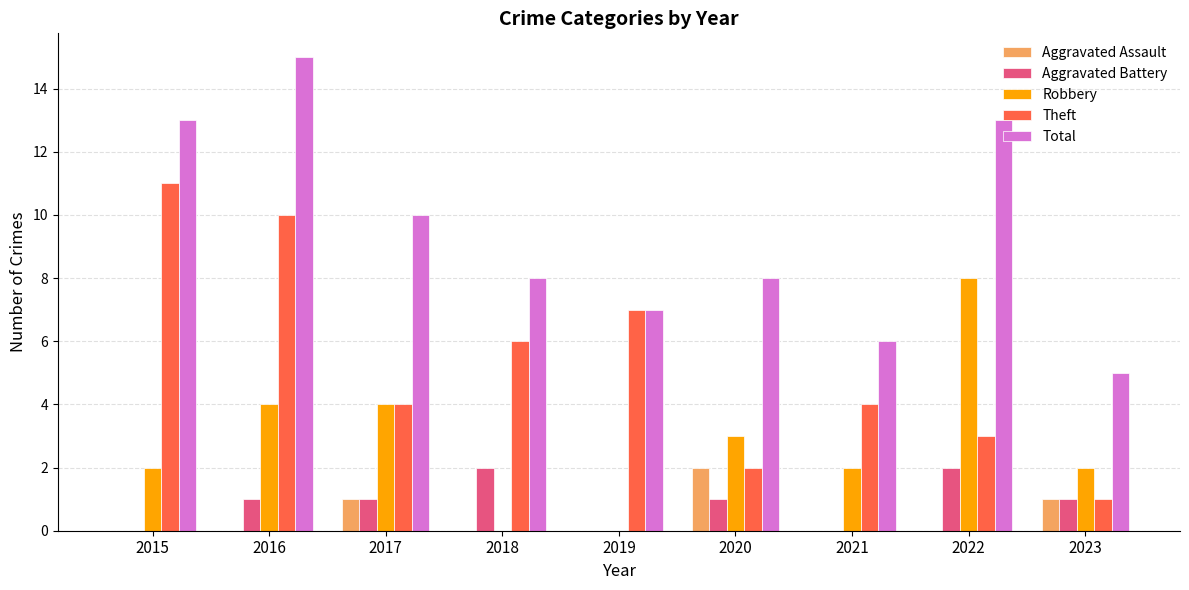

What is the approximate value of Total at 2022?

13